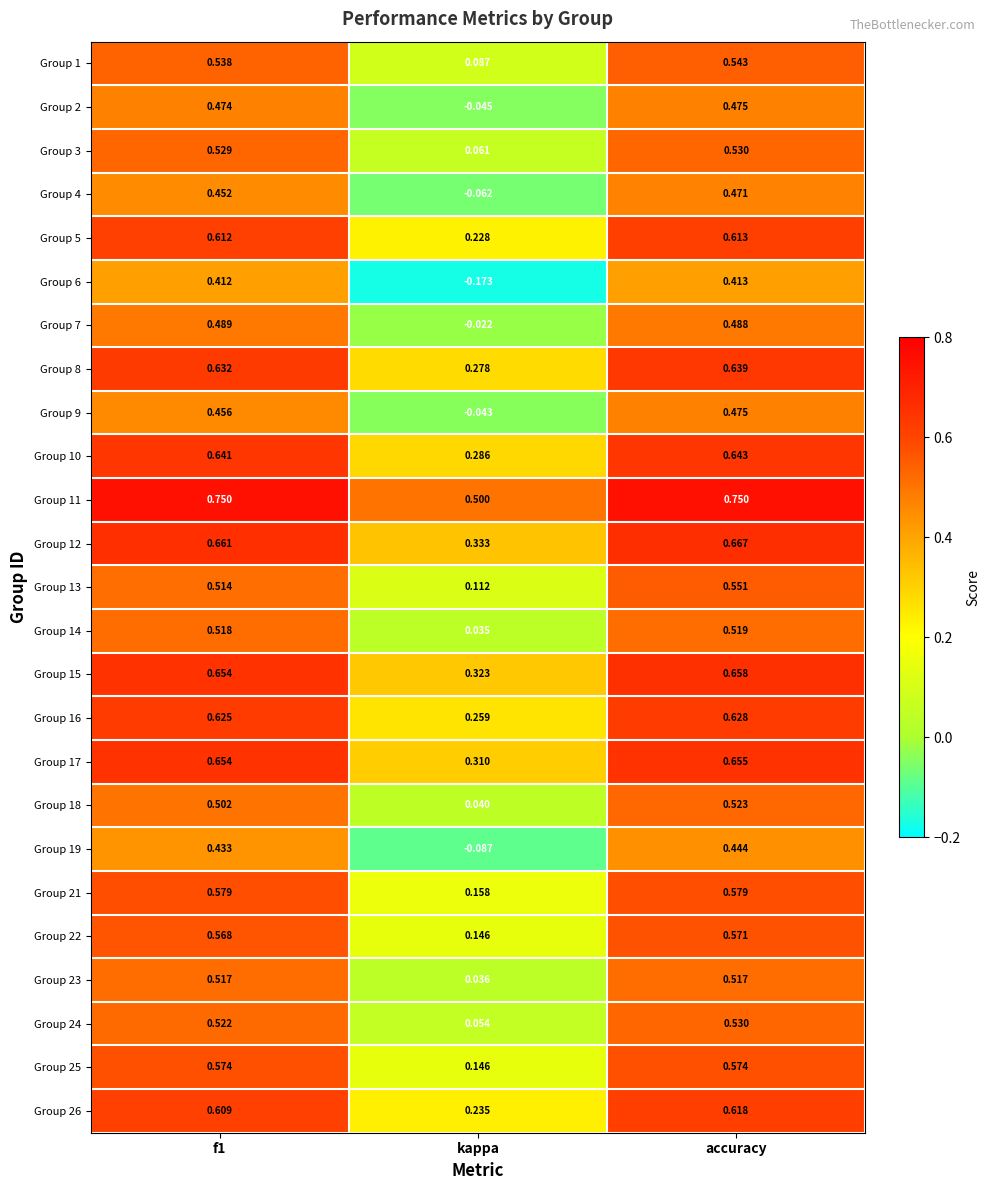

Which series changed the most between kappa and accuracy?

Group 6